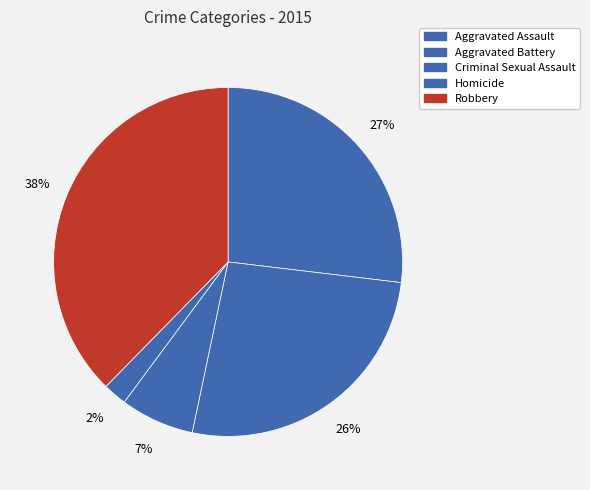

True or false: Robbery accounts for 25% of the total.

False